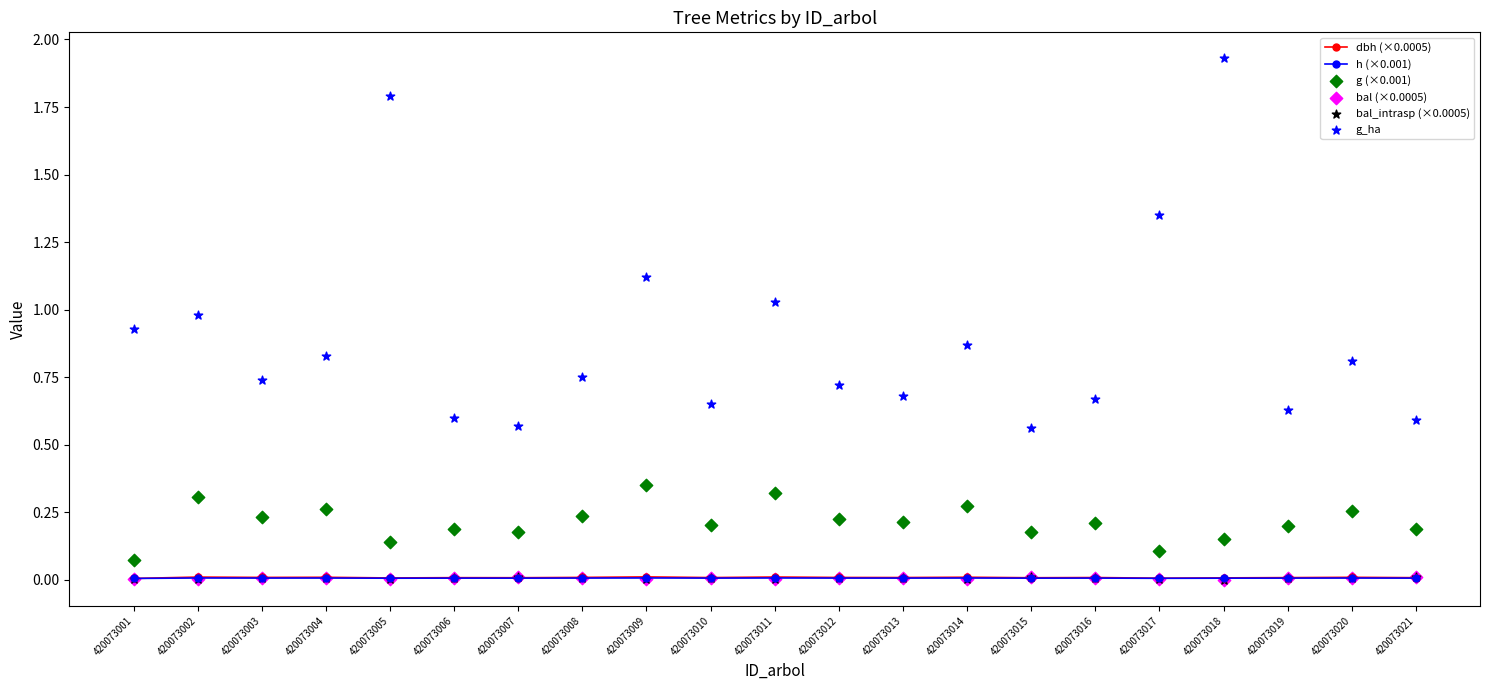

Which series has the largest Y range (max minus min)?

g_ha